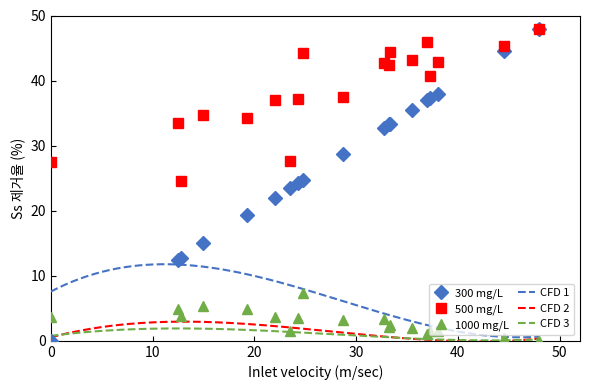

True or false: 500 mg/L and 1000 mg/L intersect in this chart.

False